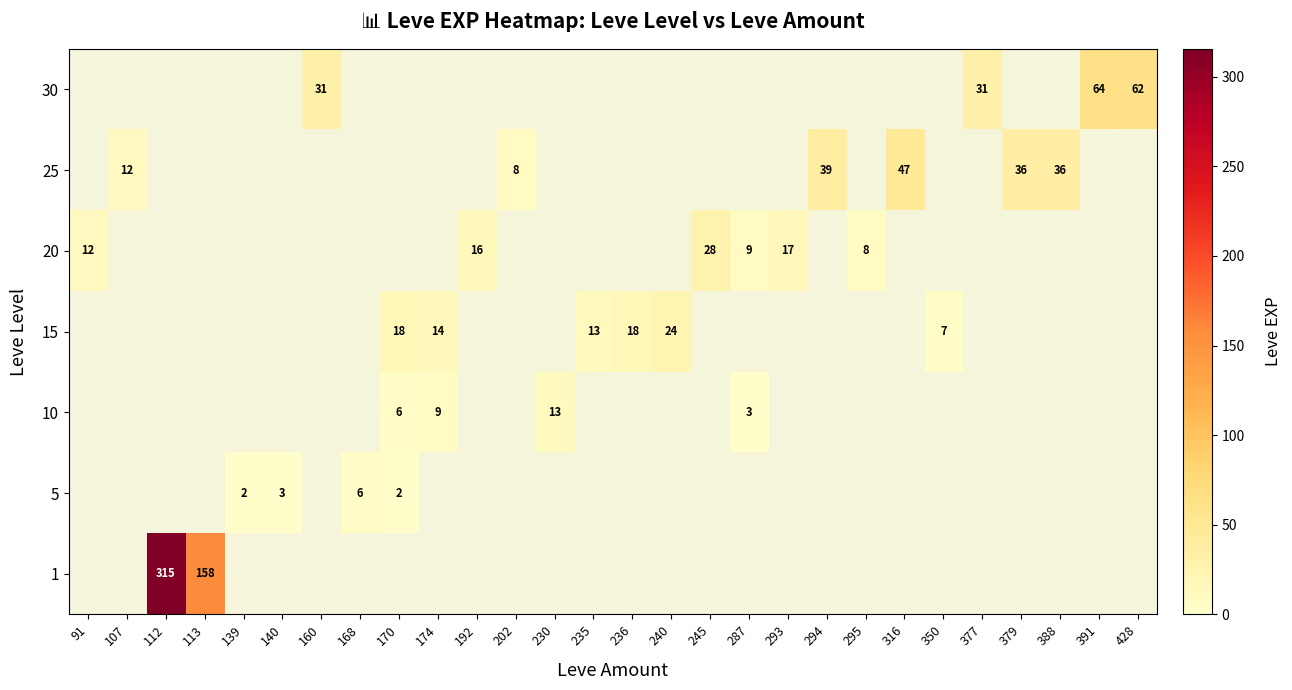

The 20 series shows 5.4 at 91. True or false?

False